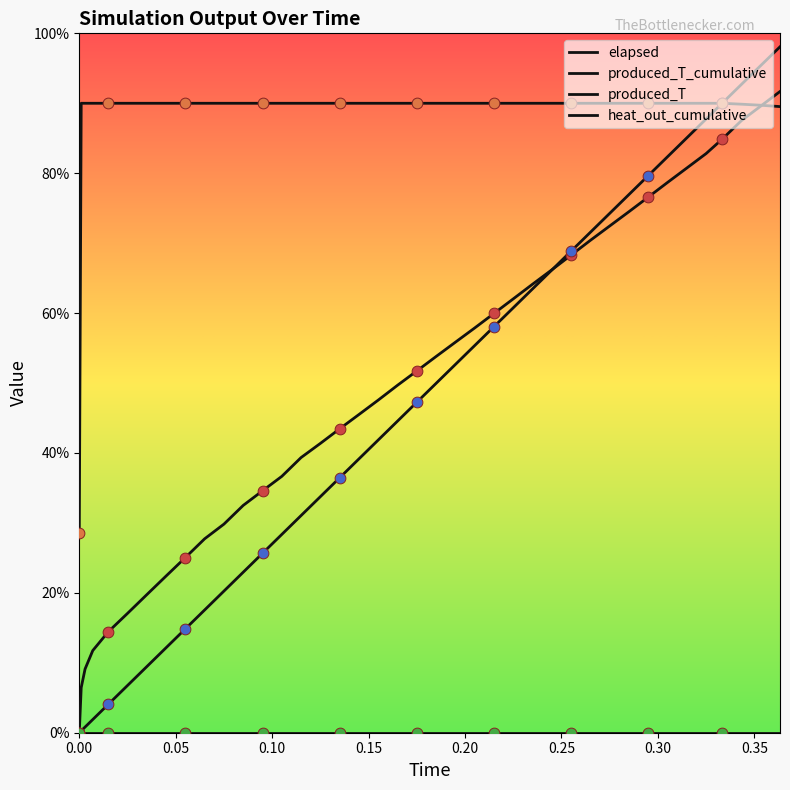

At how many categories does at least one series exceed 58?

39